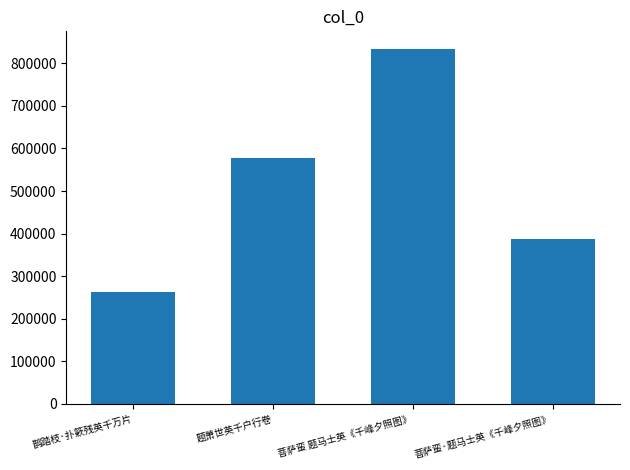

Reading left to right, what are all the values shown in this chart?

鹊踏枝·扑簌残英千万片=262901	题萧世英千户行卷=578575	菩萨蛮 题马士英《千峰夕照图》=833458	菩萨蛮·题马士英《千峰夕照图》=387712